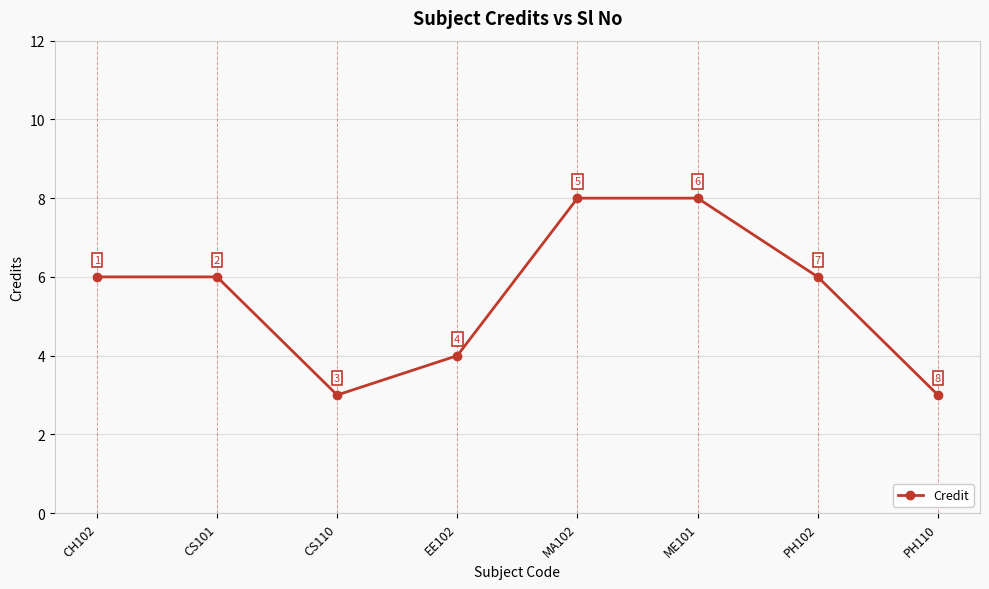

What is the minimum value shown in the chart?

3